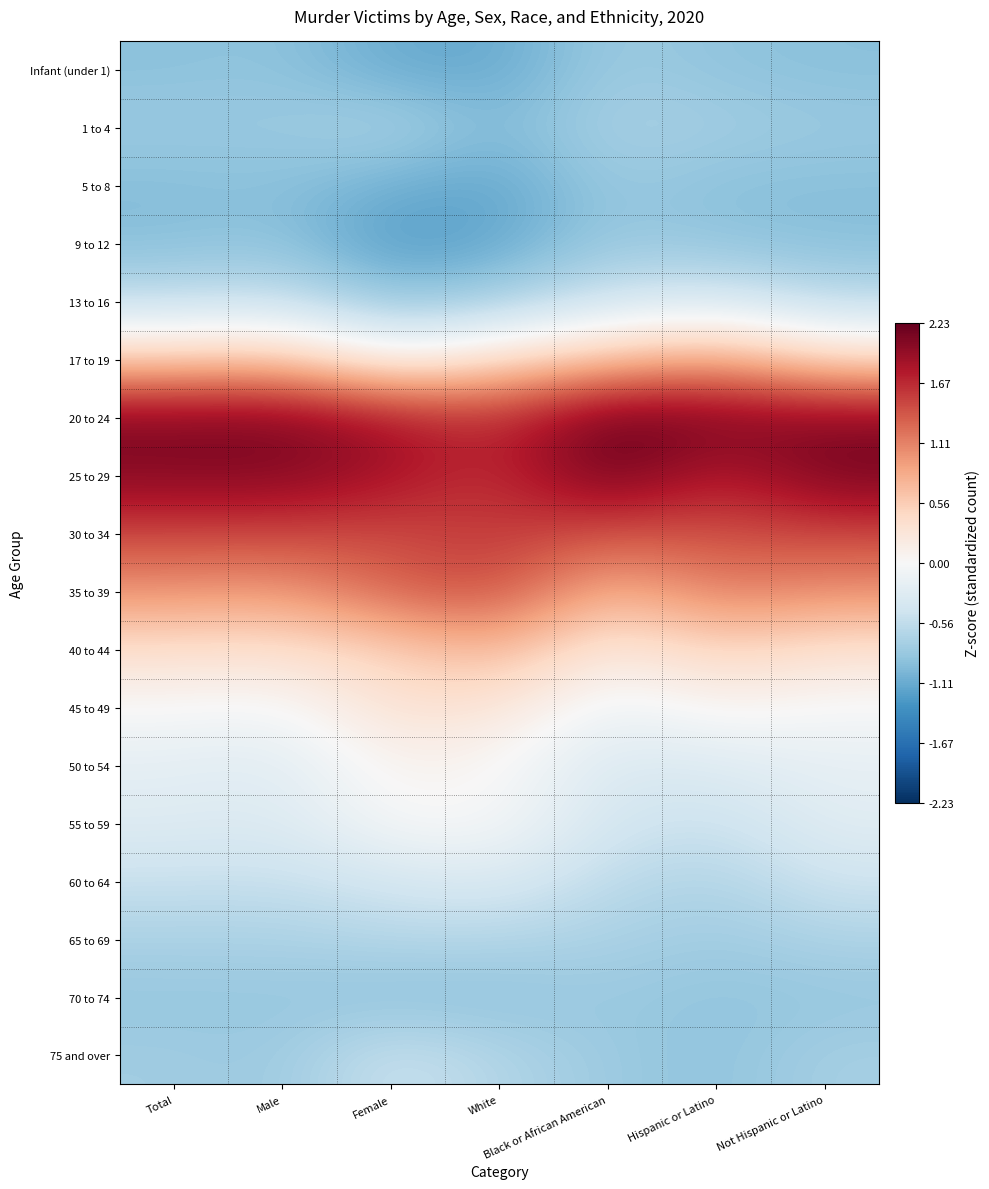

Reading left to right, what are all the values shown in this chart?

Infant (under 1): Total=-0.9	Male=-0.9	Female=-1.1	White=-1.1	Black or African American=-0.8	Hispanic or Latino=-0.9	Not Hispanic or Latino=-0.9
1 to 4: Total=-0.8	Male=-0.8	Female=-0.7	White=-1.0	Black or African American=-0.7	Hispanic or Latino=-0.8	Not Hispanic or Latino=-0.8
5 to 8: Total=-1.0	Male=-0.9	Female=-1.1	White=-1.2	Black or African American=-0.8	Hispanic or Latino=-0.9	Not Hispanic or Latino=-0.9
9 to 12: Total=-1.0	Male=-0.9	Female=-1.3	White=-1.2	Black or African American=-0.8	Hispanic or Latino=-0.9	Not Hispanic or Latino=-0.9
13 to 16: Total=-0.5	Male=-0.5	Female=-0.9	White=-0.7	Black or African American=-0.4	Hispanic or Latino=-0.3	Not Hispanic or Latino=-0.6
17 to 19: Total=0.5	Male=0.6	Female=0.0	White=0.4	Black or African American=0.6	Hispanic or Latino=0.9	Not Hispanic or Latino=0.4
20 to 24: Total=2.1	Male=2.1	Female=1.8	White=1.6	Black or African American=2.2	Hispanic or Latino=2.1	Not Hispanic or Latino=2.0
25 to 29: Total=2.0	Male=2.1	Female=1.9	White=1.6	Black or African American=2.2	Hispanic or Latino=1.7	Not Hispanic or Latino=2.1
30 to 34: Total=1.5	Male=1.5	Female=1.4	White=1.6	Black or African American=1.4	Hispanic or Latino=1.4	Not Hispanic or Latino=1.5
35 to 39: Total=1.0	Male=0.9	Female=1.3	White=1.5	Black or African American=0.7	Hispanic or Latino=1.2	Not Hispanic or Latino=1.0
40 to 44: Total=0.4	Male=0.4	Female=0.5	White=0.8	Black or African American=0.2	Hispanic or Latino=0.5	Not Hispanic or Latino=0.3
45 to 49: Total=0.0	Male=-0.1	Female=0.3	White=0.3	Black or African American=-0.2	Hispanic or Latino=0.1	Not Hispanic or Latino=-0.0
50 to 54: Total=-0.2	Male=-0.3	Female=0.1	White=0.0	Black or African American=-0.3	Hispanic or Latino=-0.3	Not Hispanic or Latino=-0.2
55 to 59: Total=-0.3	Male=-0.3	Female=-0.0	White=-0.0	Black or African American=-0.4	Hispanic or Latino=-0.5	Not Hispanic or Latino=-0.3
60 to 64: Total=-0.5	Male=-0.5	Female=-0.4	White=-0.3	Black or African American=-0.6	Hispanic or Latino=-0.7	Not Hispanic or Latino=-0.5
65 to 69: Total=-0.7	Male=-0.7	Female=-0.6	White=-0.7	Black or African American=-0.7	Hispanic or Latino=-0.8	Not Hispanic or Latino=-0.7
70 to 74: Total=-0.9	Male=-0.8	Female=-0.9	White=-0.9	Black or African American=-0.8	Hispanic or Latino=-0.9	Not Hispanic or Latino=-0.9
75 and over: Total=-0.8	Male=-0.8	Female=-0.5	White=-0.7	Black or African American=-0.8	Hispanic or Latino=-0.9	Not Hispanic or Latino=-0.7